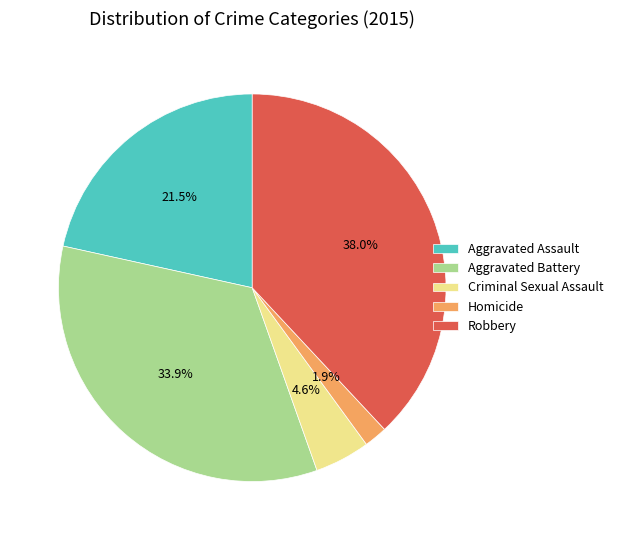

To the nearest percent, what percentage of the pie is Robbery?

38%